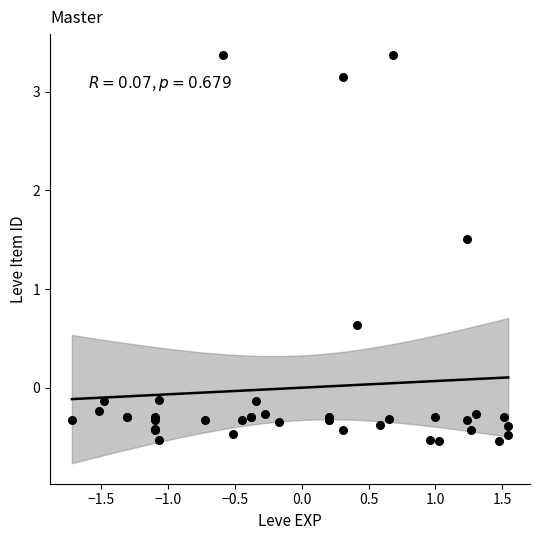

What Y value in the scatter plot is closest to 1?

0.6